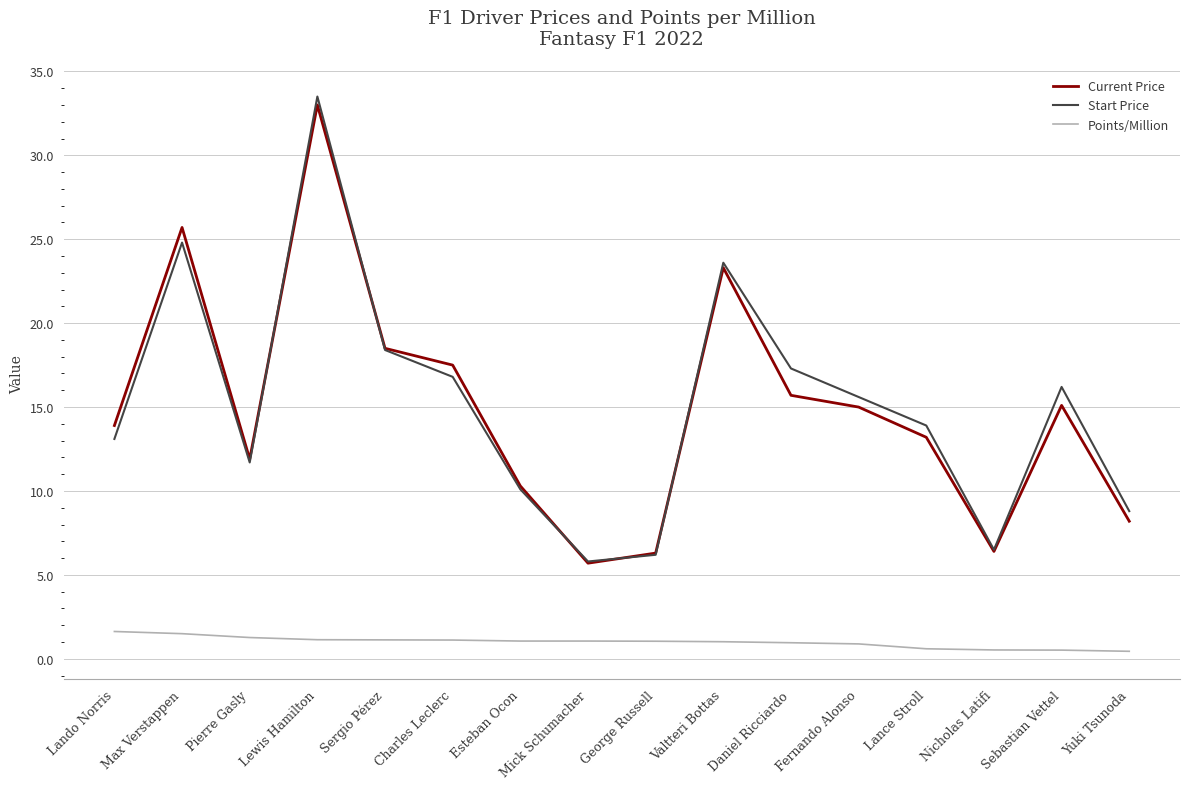

Is the value of Start Price at Fernando Alonso greater than the value of Points/Million at Pierre Gasly?

Yes